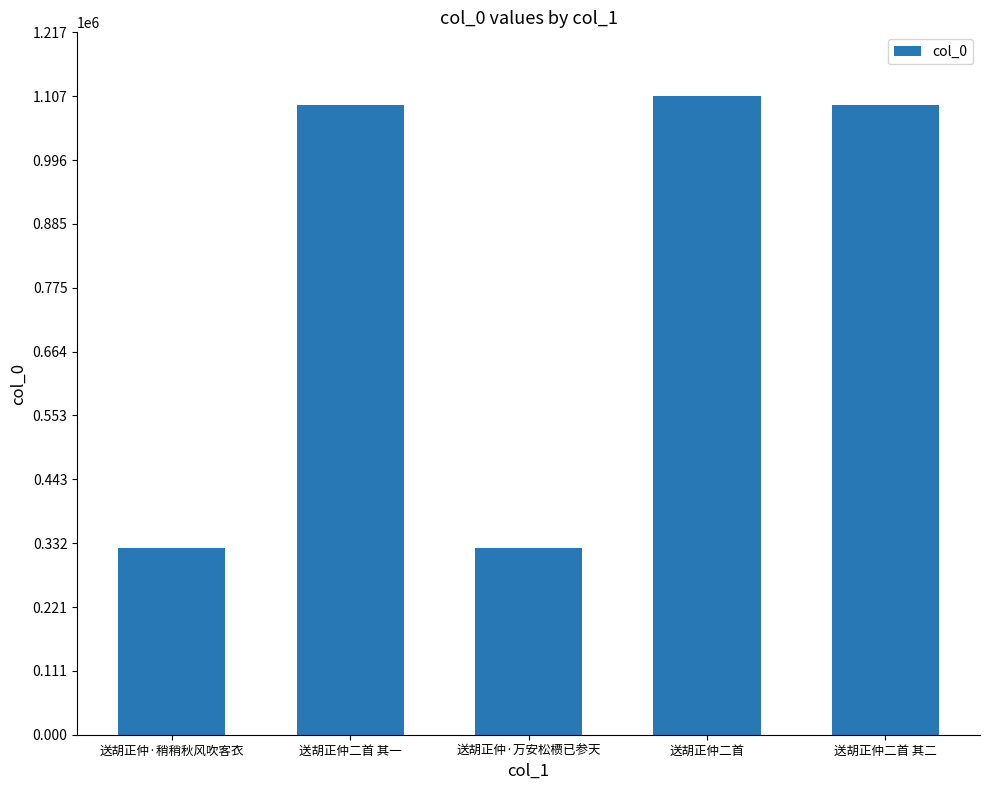

Approximately how many times larger is the value at 送胡正仲·稍稍秋风吹客衣 compared to 送胡正仲二首 其一?

0.3